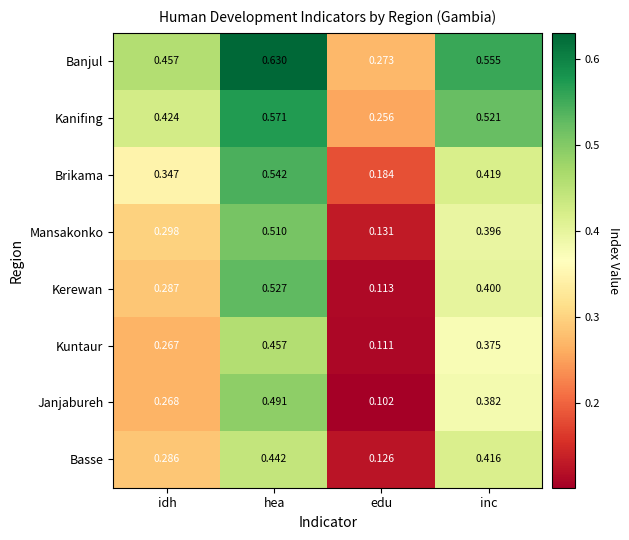

At which label does Basse reach its minimum?

edu